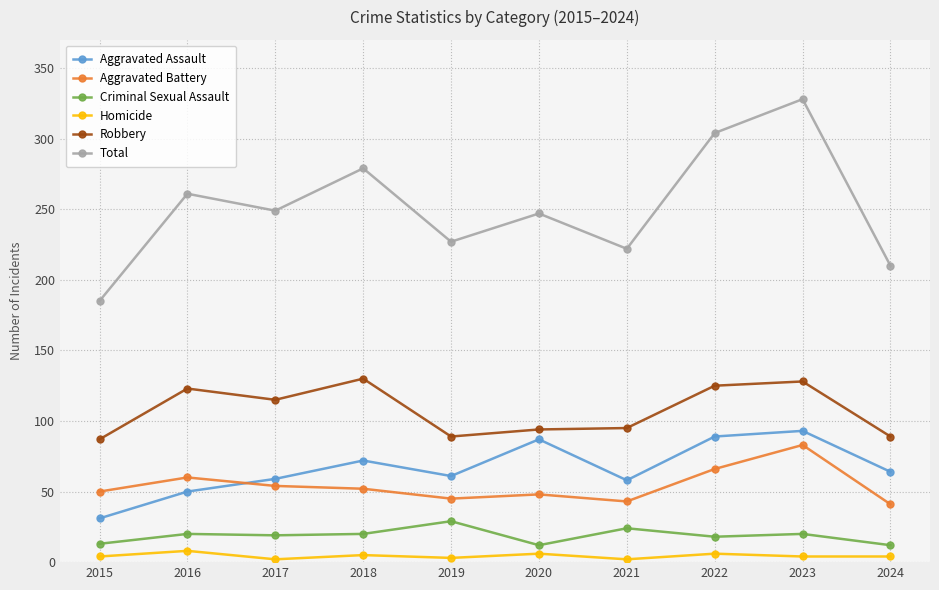

Which series has the largest range (max minus min)?

Total